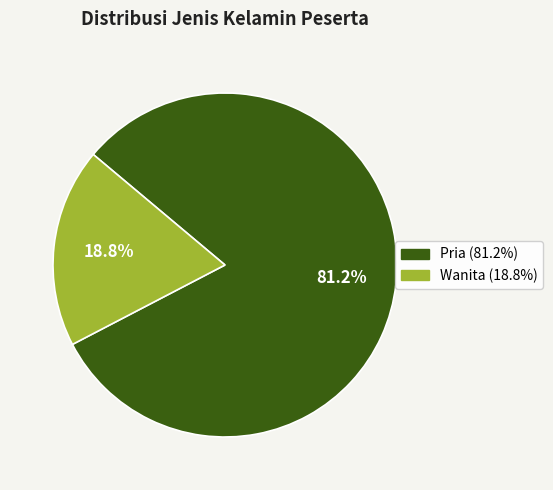

What is the largest slice in the pie chart?

Pria